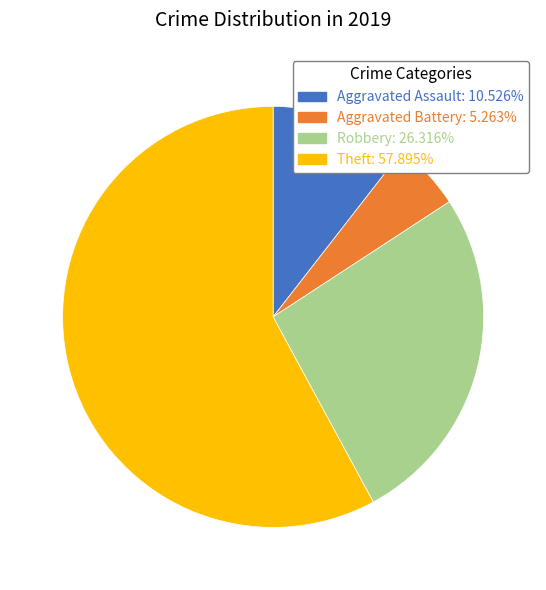

Is it true that Aggravated Battery is 5% of the pie?

True